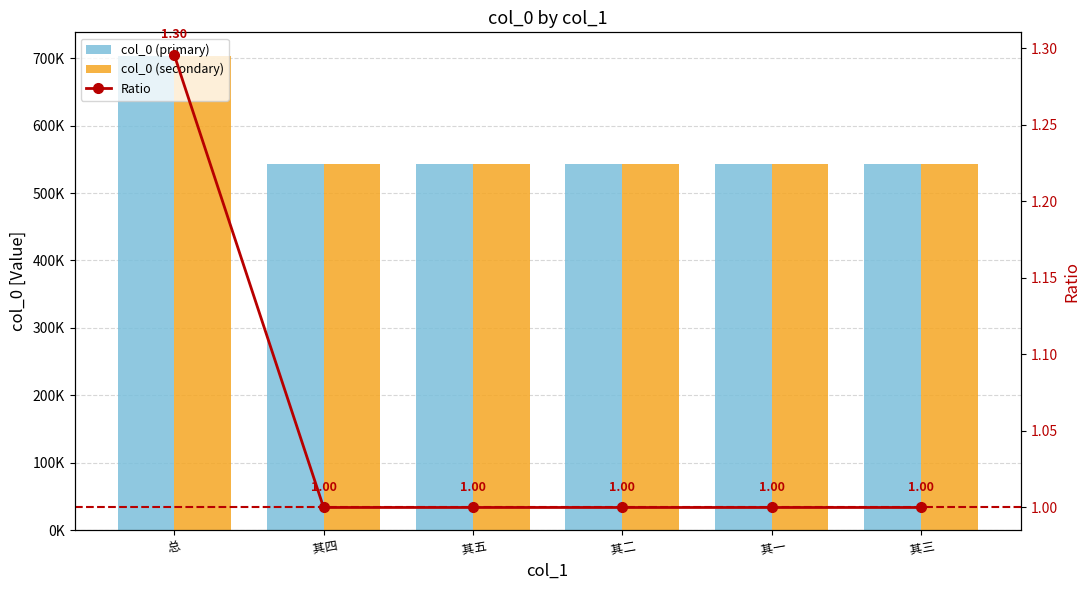

What is the maximum value shown in the chart?

703201.0